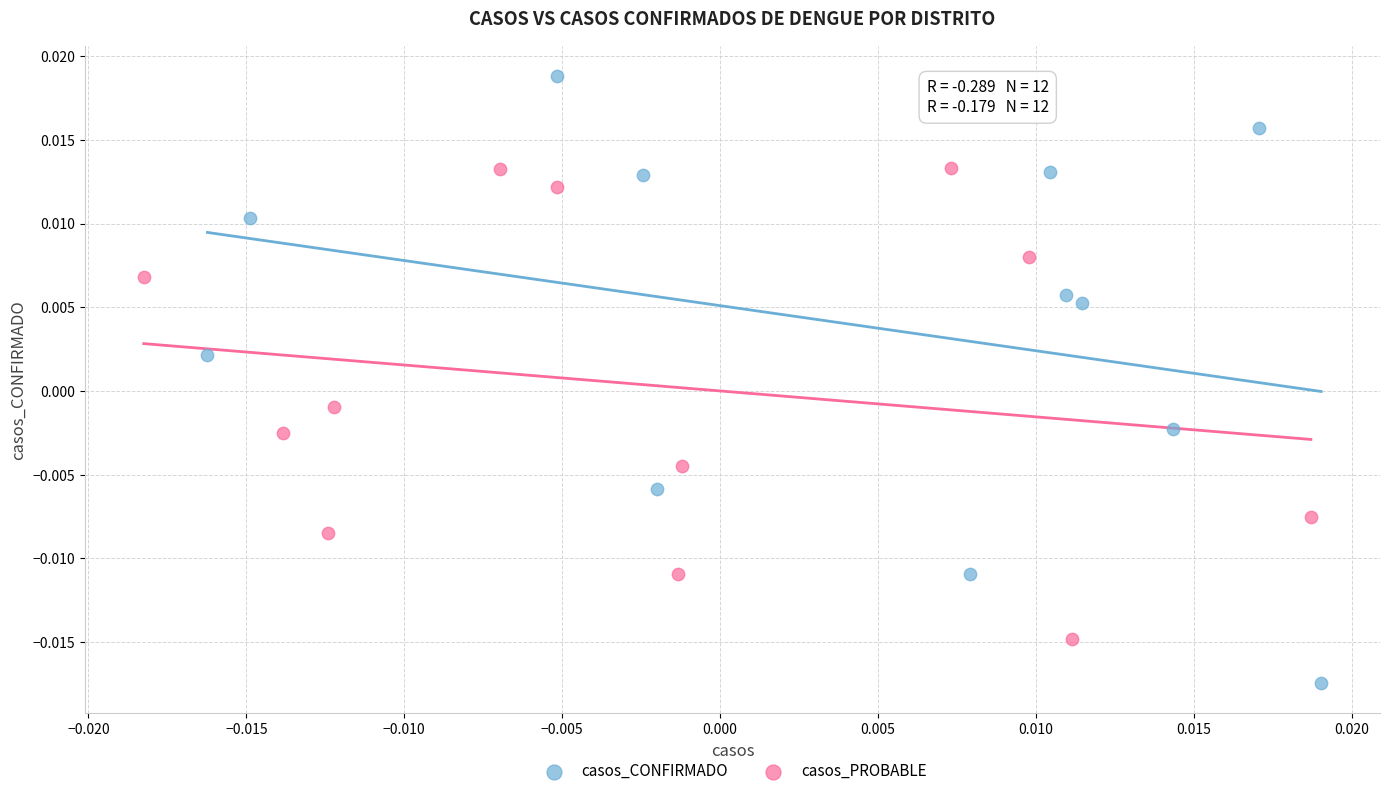

Which series reaches the maximum Y coordinate?

casos_CONFIRMADO